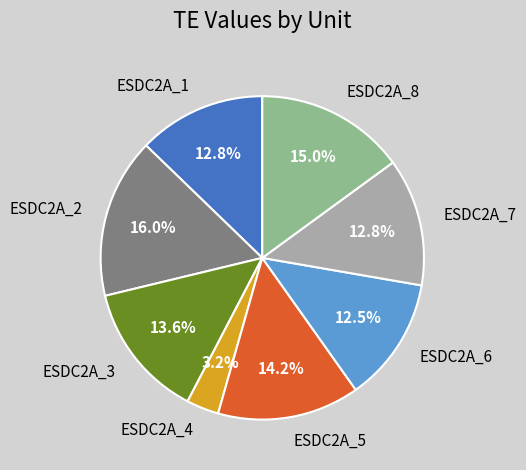

What percentage is the ESDC2A_2 slice, to the nearest percent?

16%